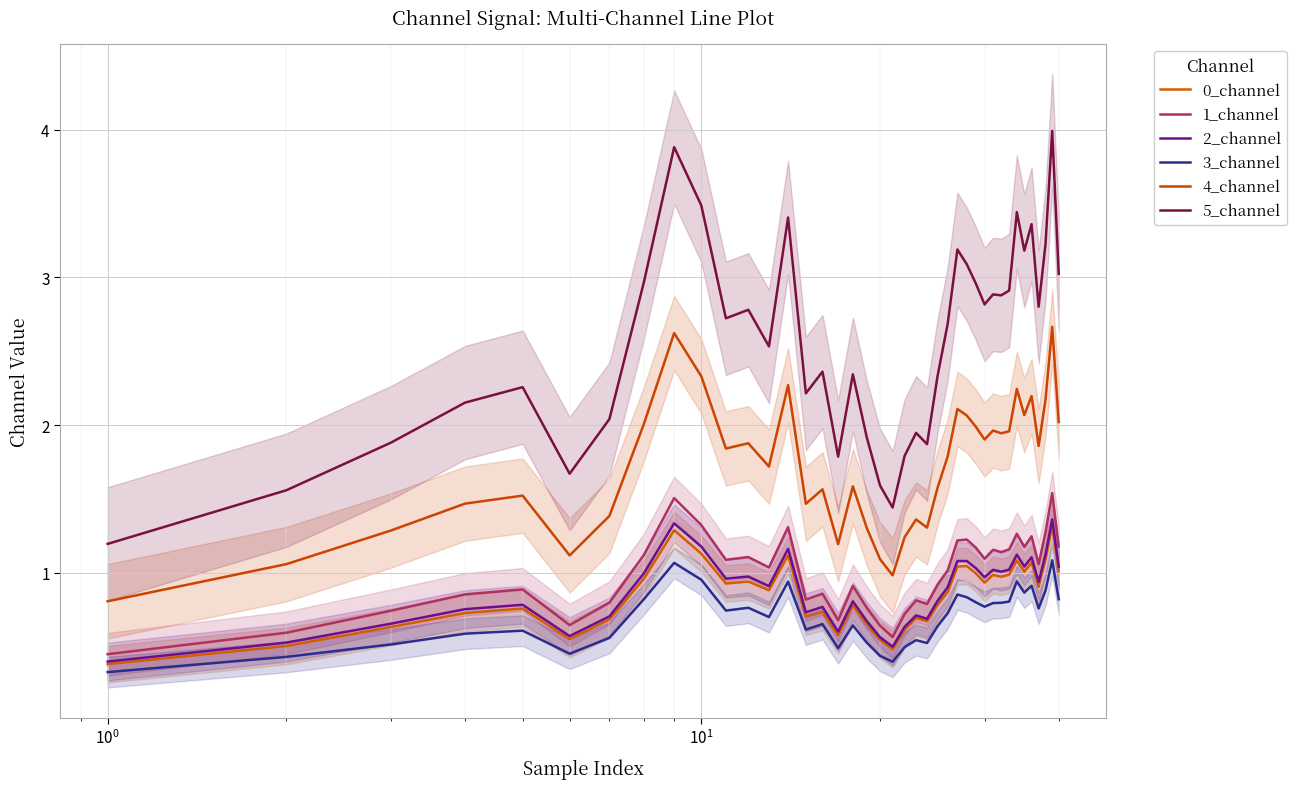

Reading right to left, transcribe all the data shown in this chart.

0_channel: 1.0	1.3	1.1	0.9	1.1	1.0	1.1	1.0	1.0	1.0	0.9	1.0	1.0	1.0	0.9	0.8	0.7	0.7	0.6	0.5	0.5	0.7	0.8	0.6	0.7	0.7	1.1	0.9	0.9	0.9	1.1	1.3	1.0	0.7	0.6	0.8	0.7	0.6	0.5	0.4
1_channel: 1.2	1.5	1.3	1.1	1.2	1.2	1.3	1.2	1.1	1.2	1.1	1.2	1.2	1.2	1.0	0.9	0.8	0.8	0.7	0.6	0.6	0.8	0.9	0.7	0.9	0.8	1.3	1.0	1.1	1.1	1.3	1.5	1.1	0.8	0.6	0.9	0.9	0.7	0.6	0.5
2_channel: 1.0	1.4	1.1	0.9	1.1	1.0	1.1	1.0	1.0	1.0	1.0	1.0	1.1	1.1	0.9	0.8	0.7	0.7	0.6	0.5	0.6	0.7	0.8	0.6	0.8	0.7	1.2	0.9	1.0	1.0	1.2	1.3	1.0	0.7	0.6	0.8	0.8	0.7	0.5	0.4
3_channel: 0.8	1.1	0.9	0.8	0.9	0.9	0.9	0.8	0.8	0.8	0.8	0.8	0.8	0.9	0.7	0.6	0.5	0.5	0.5	0.4	0.4	0.5	0.6	0.5	0.7	0.6	0.9	0.7	0.8	0.7	1.0	1.1	0.8	0.6	0.5	0.6	0.6	0.5	0.4	0.3
4_channel: 2.0	2.7	2.2	1.9	2.2	2.1	2.2	2.0	1.9	2.0	1.9	2.0	2.1	2.1	1.8	1.6	1.3	1.4	1.2	1.0	1.1	1.3	1.6	1.2	1.6	1.5	2.3	1.7	1.9	1.8	2.3	2.6	2.0	1.4	1.1	1.5	1.5	1.3	1.1	0.8
5_channel: 3.0	4.0	3.2	2.8	3.4	3.2	3.4	2.9	2.9	2.9	2.8	3.0	3.1	3.2	2.7	2.3	1.9	1.9	1.8	1.4	1.6	1.9	2.3	1.8	2.4	2.2	3.4	2.5	2.8	2.7	3.5	3.9	3.0	2.0	1.7	2.3	2.2	1.9	1.6	1.2